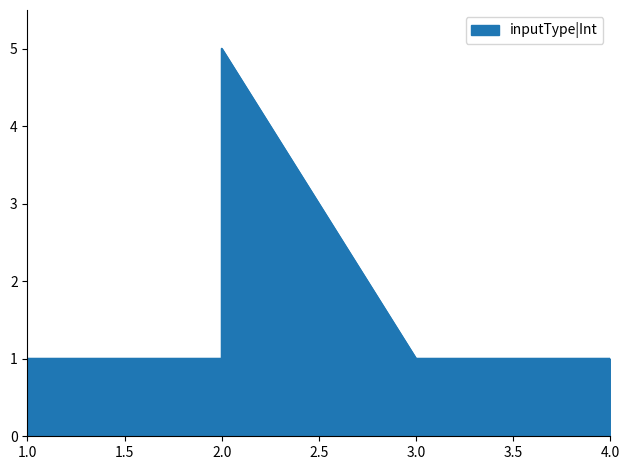

At which category does the chart reach its minimum across all series?

1